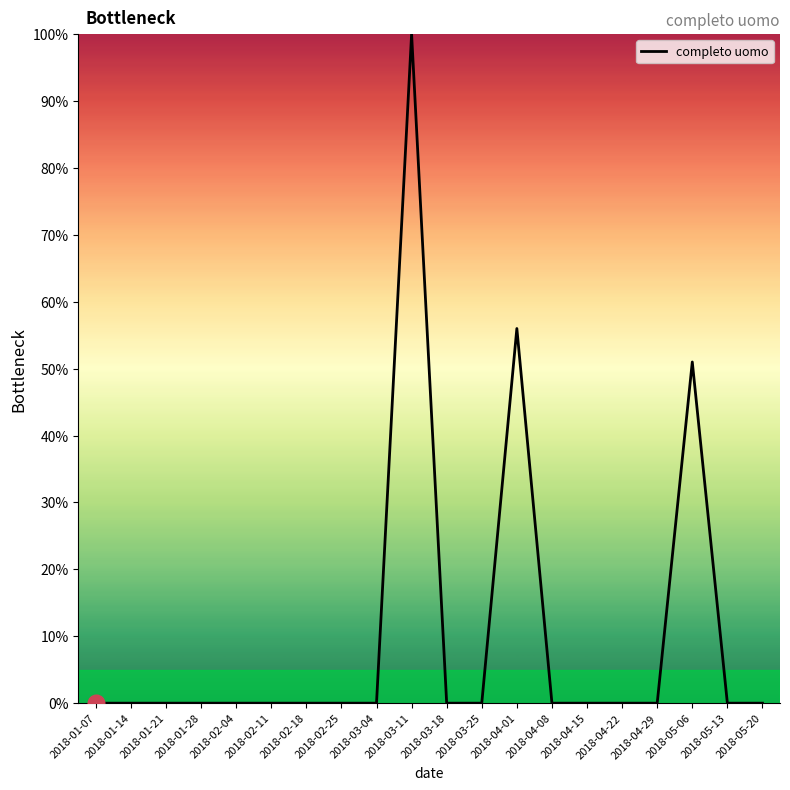

How many lines are shown in the chart?

1